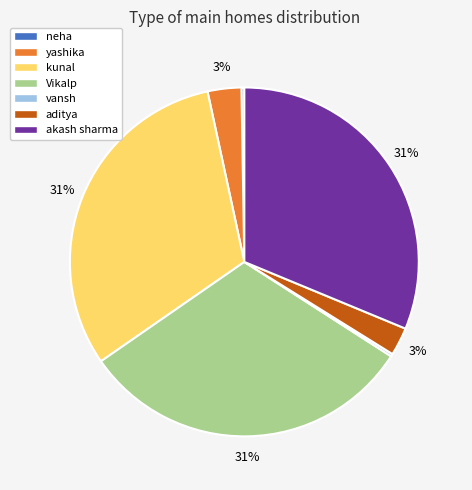

Is it true that akash sharma is 42% of the pie?

False